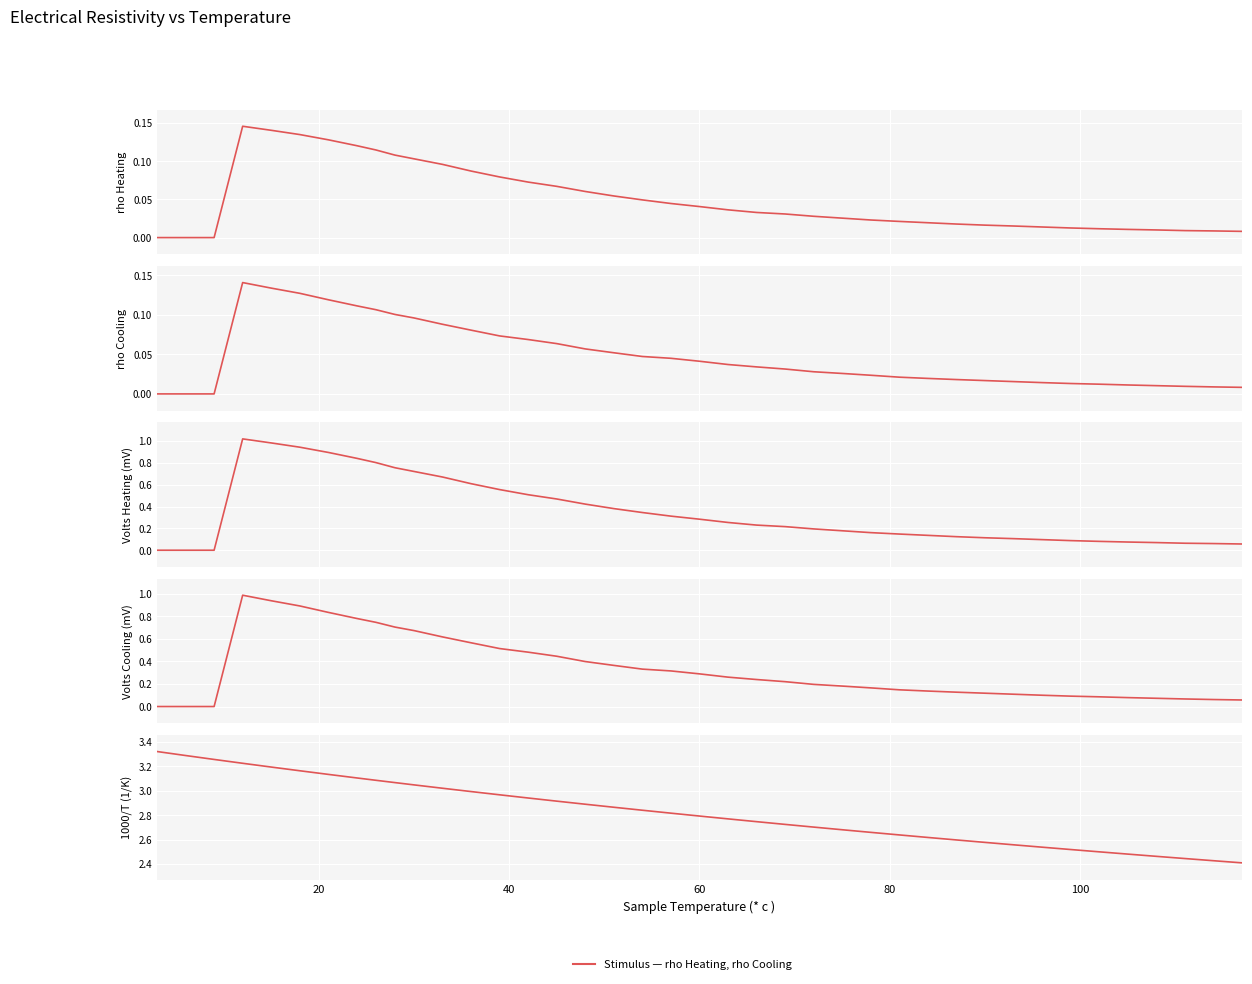

True or false: Sample Volts Heating (mV) and rho Heating cross at least once.

False